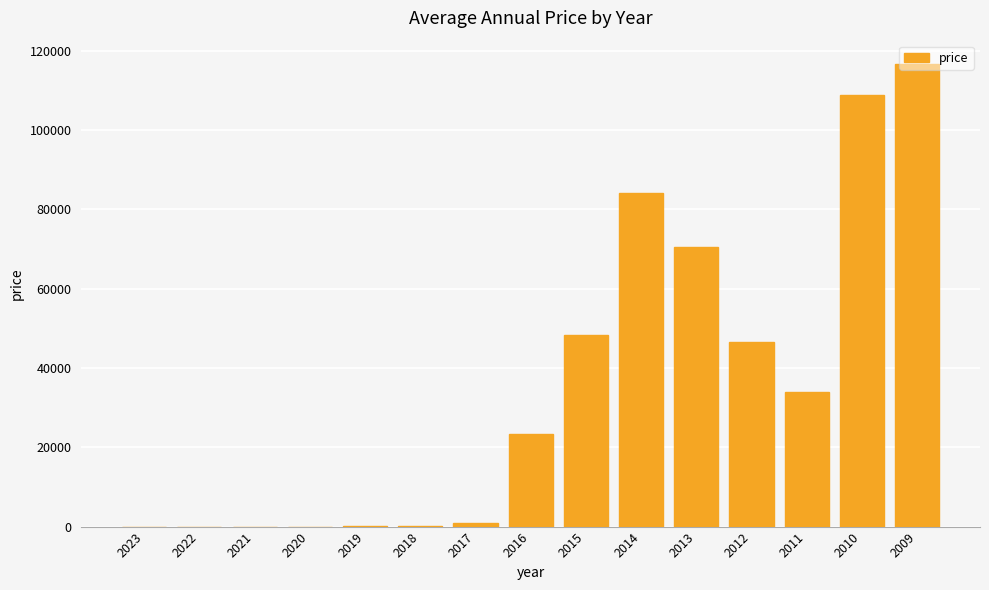

What is the sum of all values?

533346.0